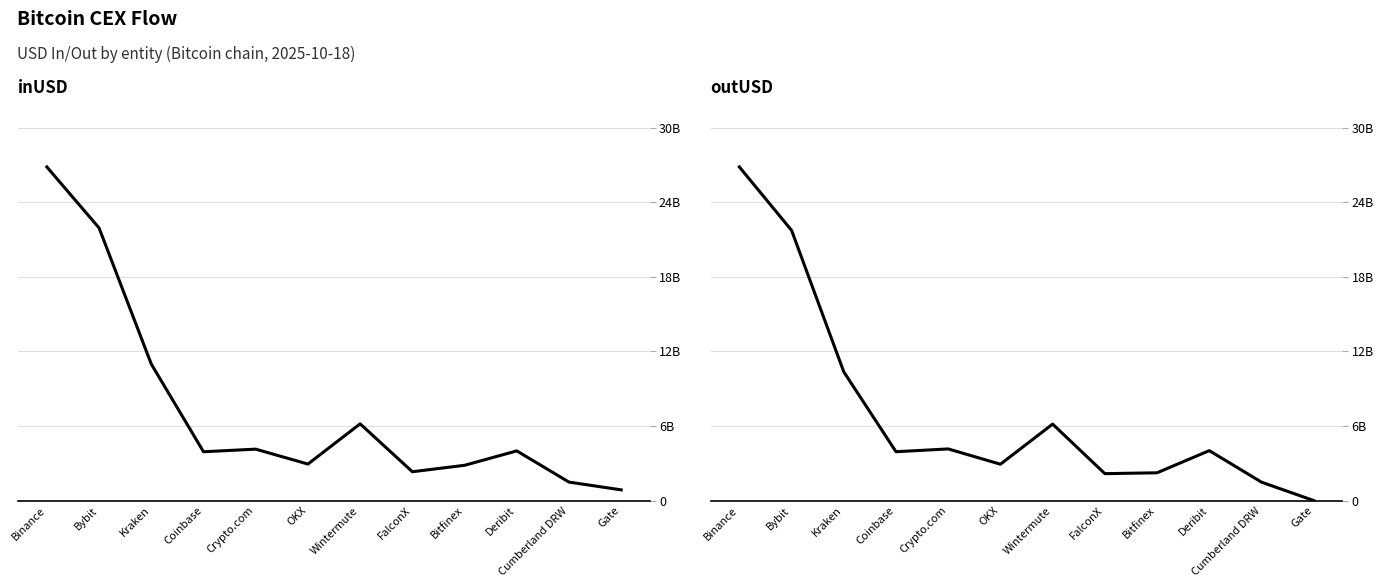

How many data points in outUSD are less than 4?

6